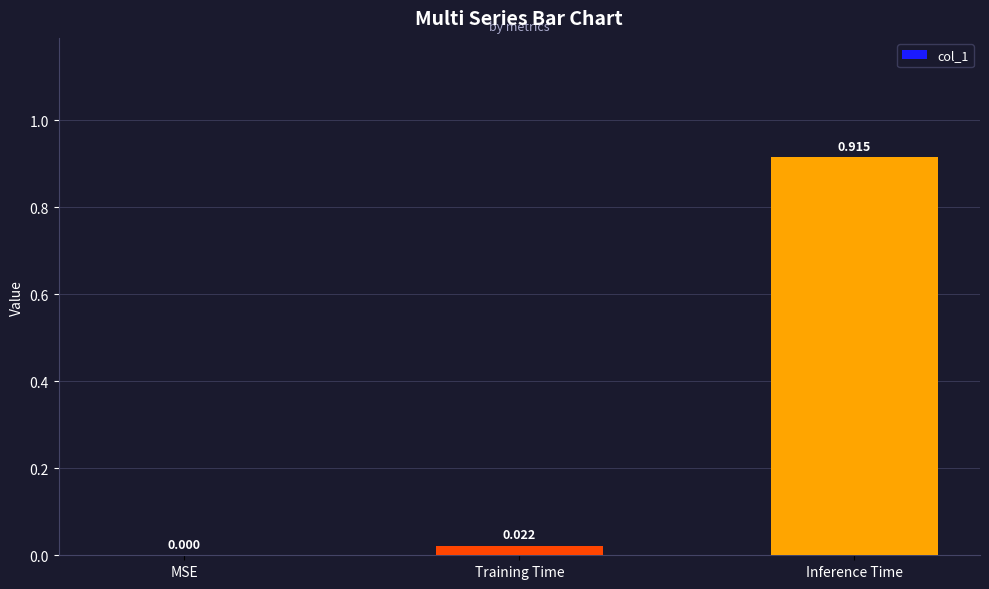

At which category does the chart reach its peak across all series?

Inference Time